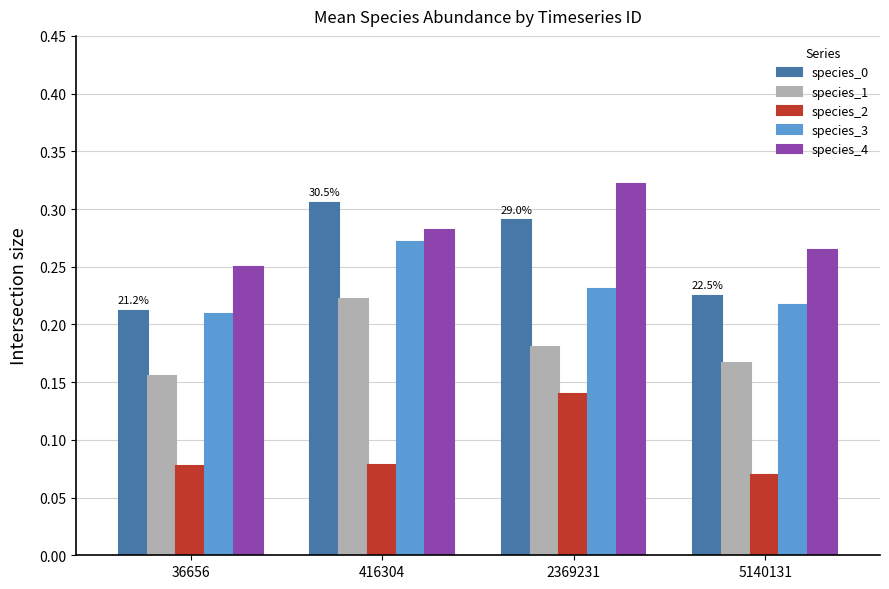

List the series in order of their peak value, lowest first.

species_2, species_1, species_3, species_0, species_4